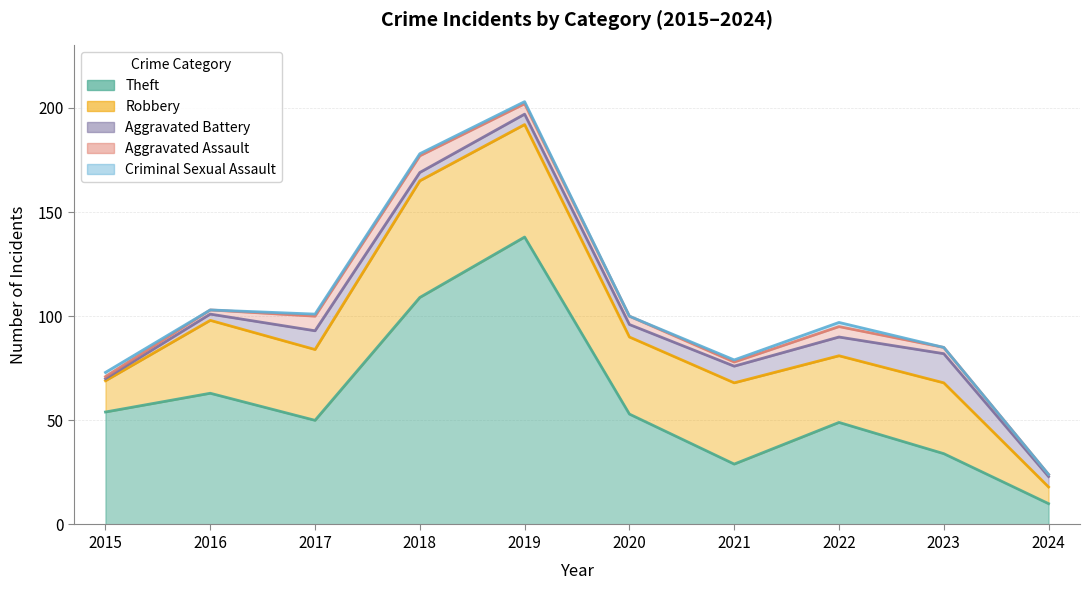

The value of Aggravated Battery at 2015 is 0. True or false?

False